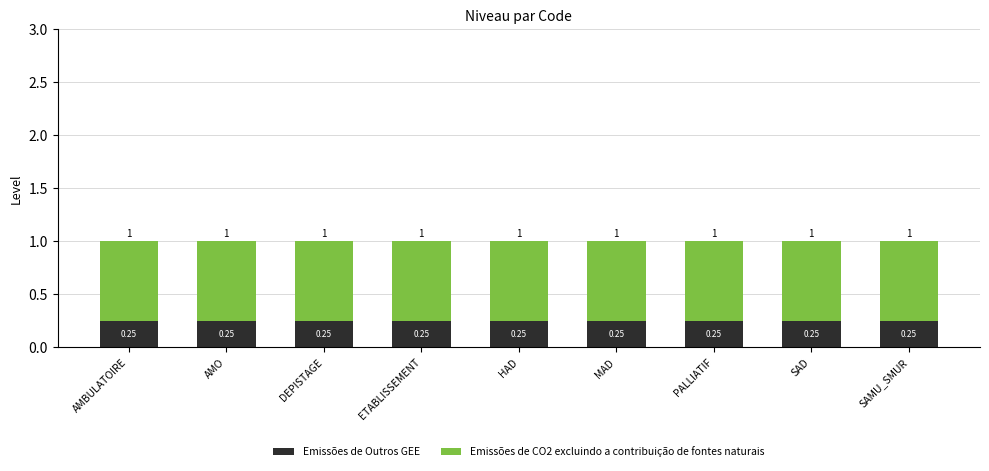

What is the total value across all series at MAD?

1.0